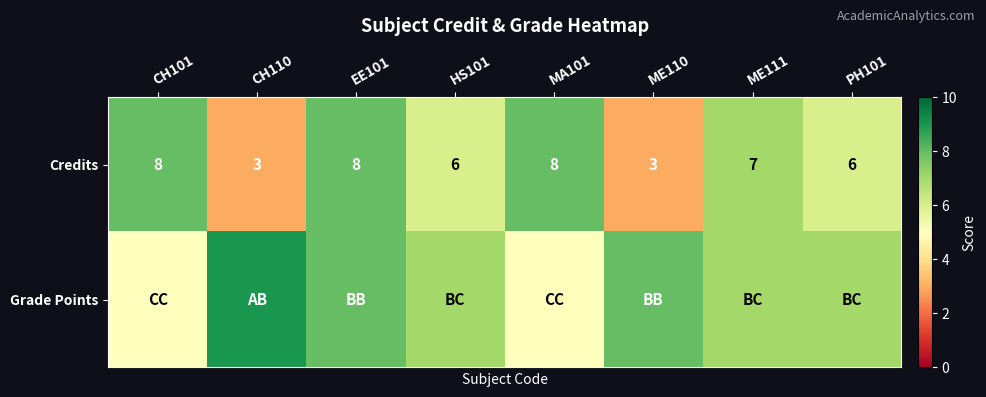

What is the lowest value of the Credits series?

3